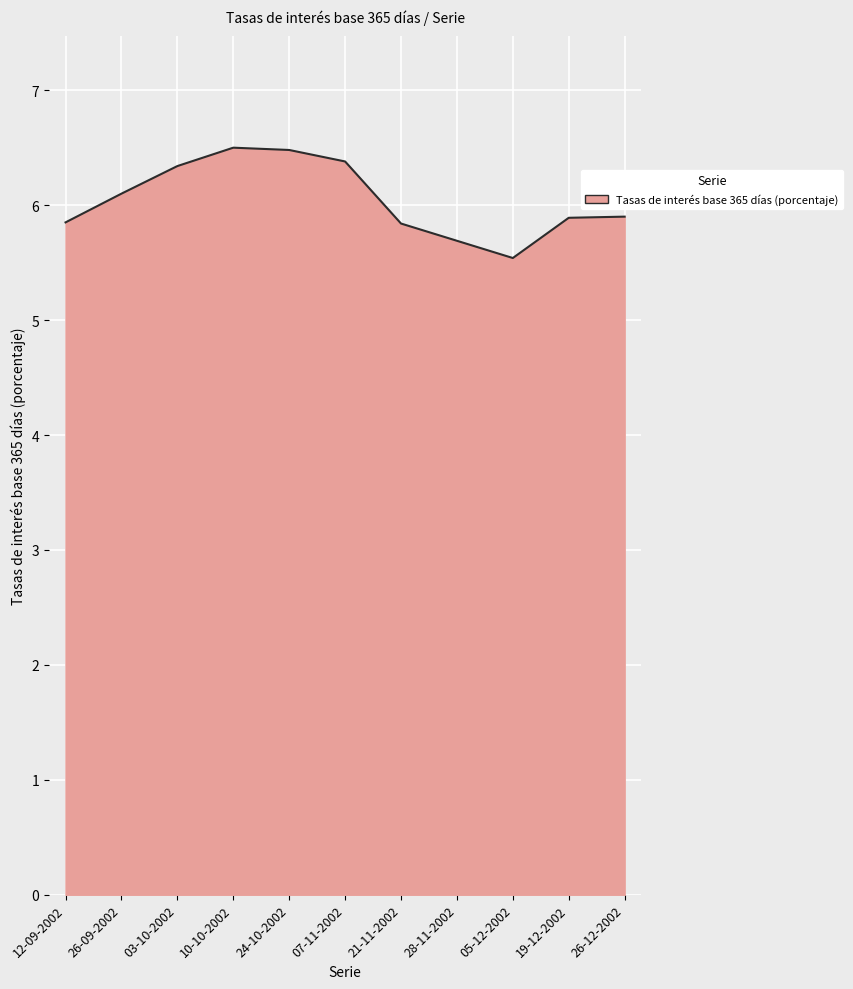

Approximately how many times larger is the value at 10-10-2002 compared to 24-10-2002?

1.0